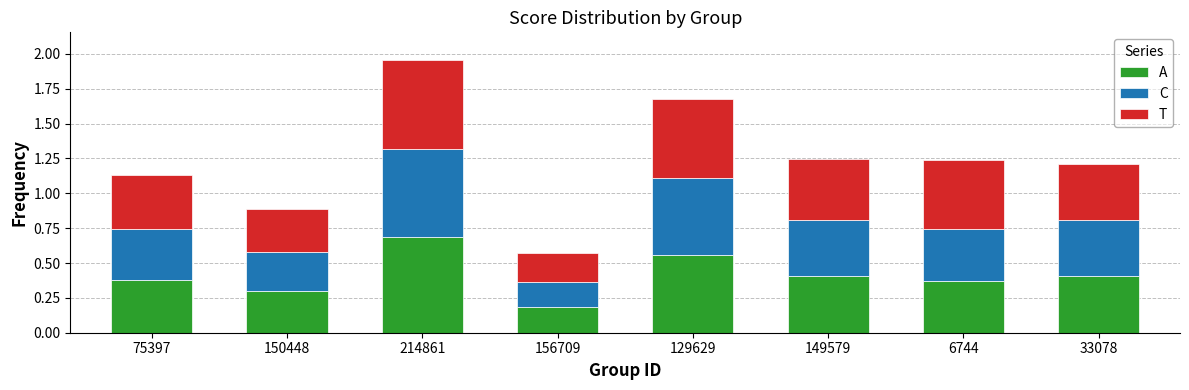

How many A values are between 0 and 1?

8